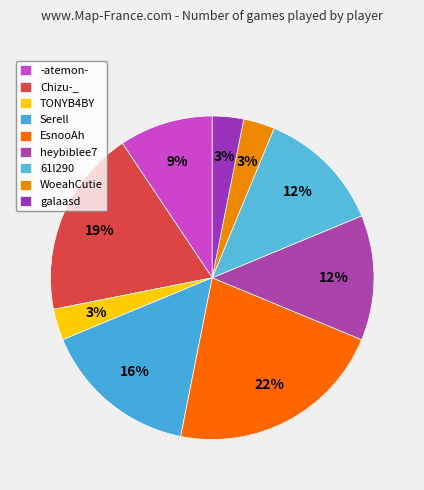

Approximately how many times larger is the value at 61l290 compared to Serell?

0.8